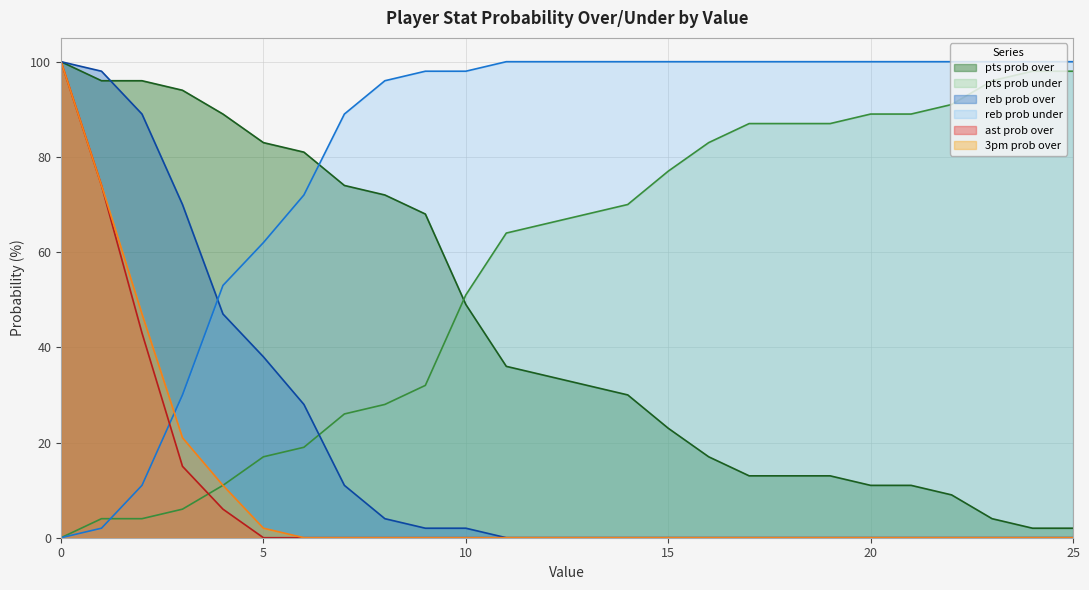

Count the number of categories in the chart.

26